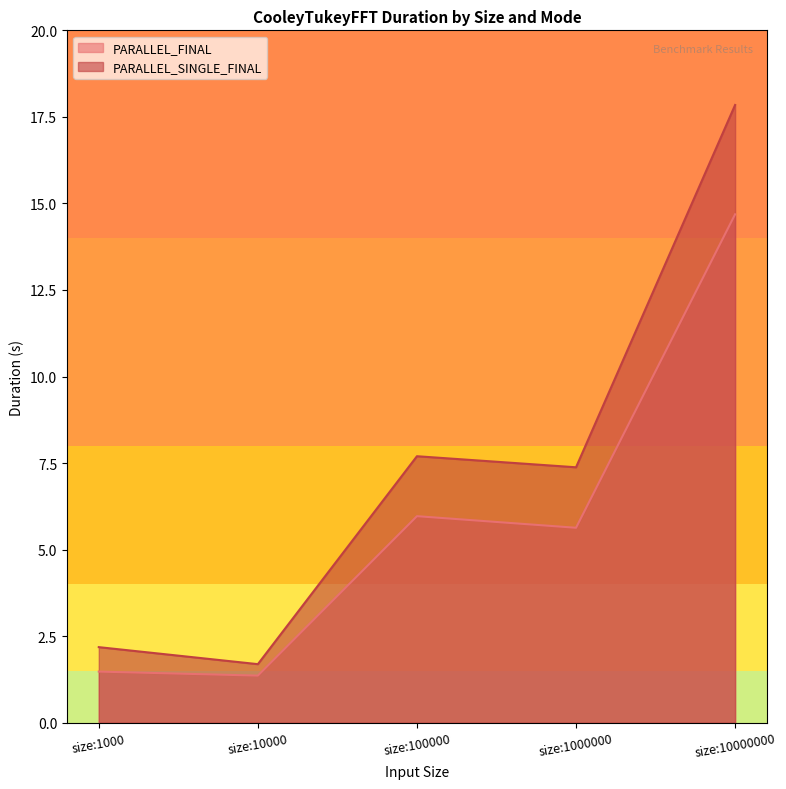

Between size:100000 and size:10000000, which is larger?

size:10000000